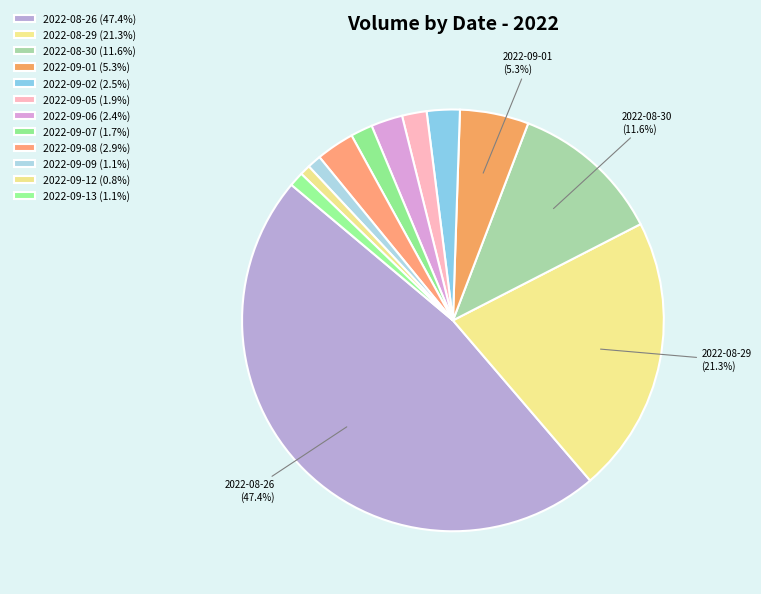

The 2022-09-08 slice represents 3% of the pie. True or false?

True